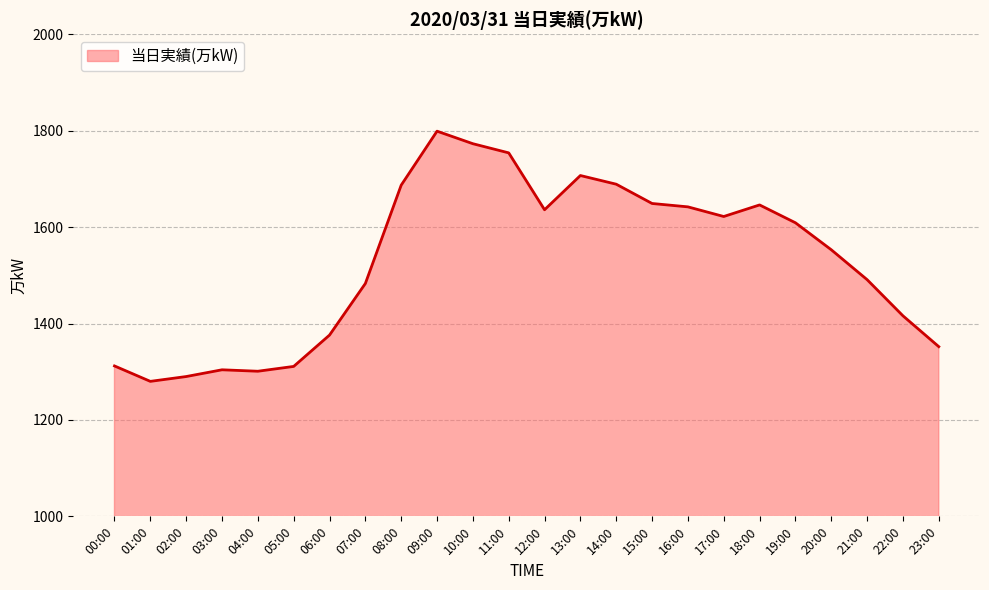

How many categories are shown in the chart?

24